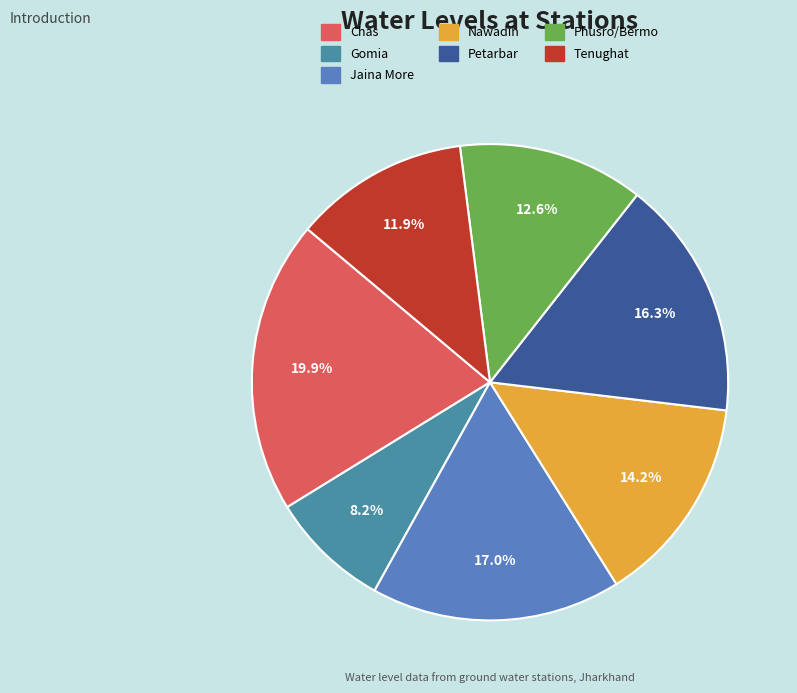

Does any single category account for the majority?

No